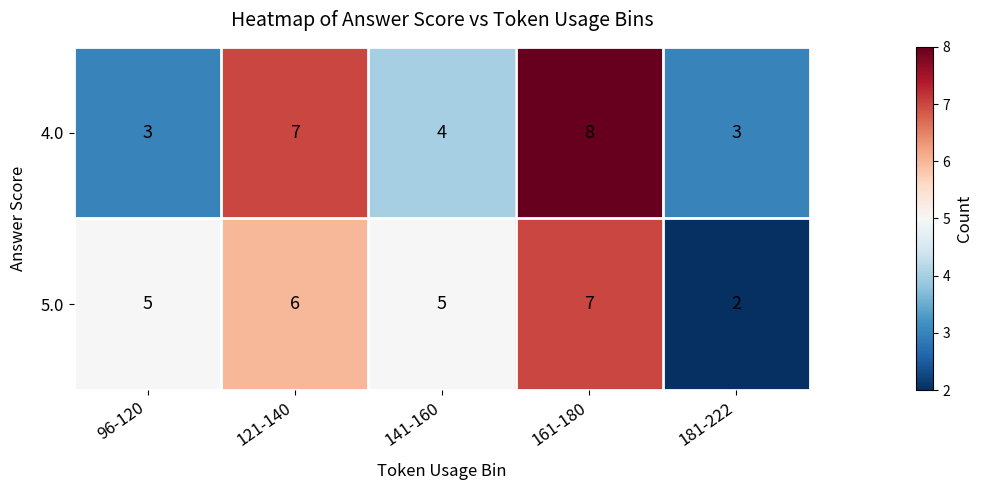

Where is 4.0 nearest to the value 5?

141-160